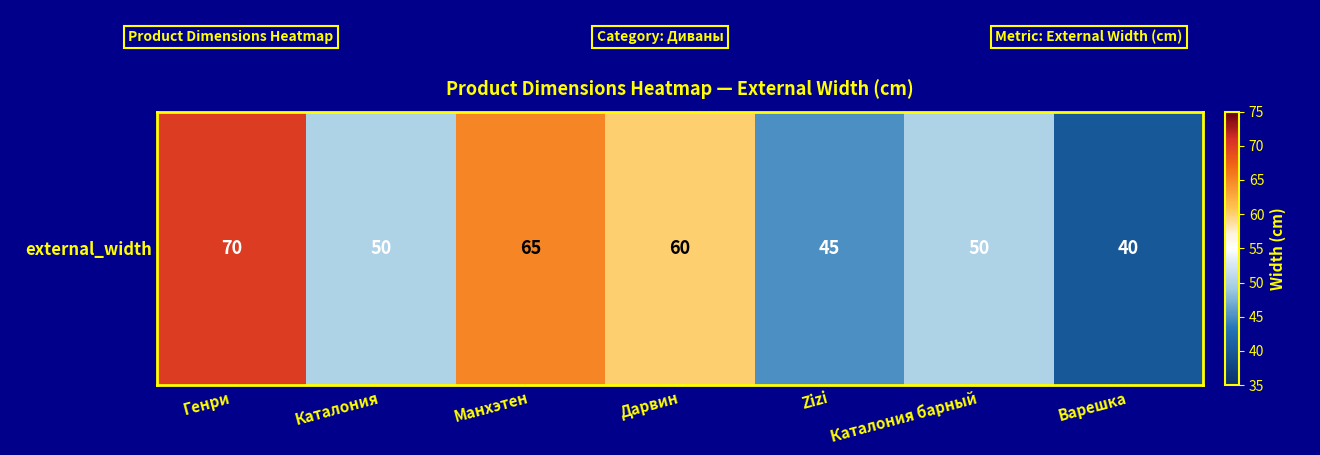

Which category has the highest value across all series?

Генри